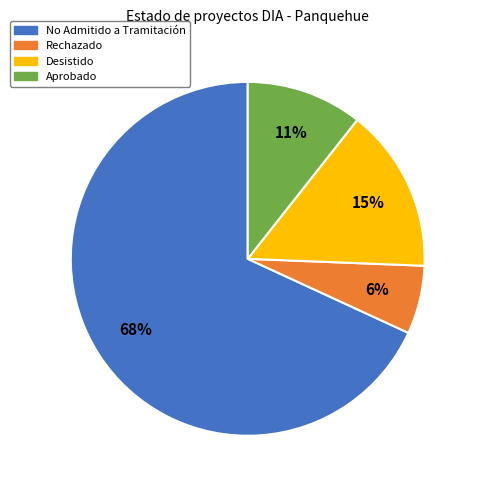

Rank the categories by value from lowest to highest.

Rechazado, Aprobado, Desistido, No Admitido a Tramitación